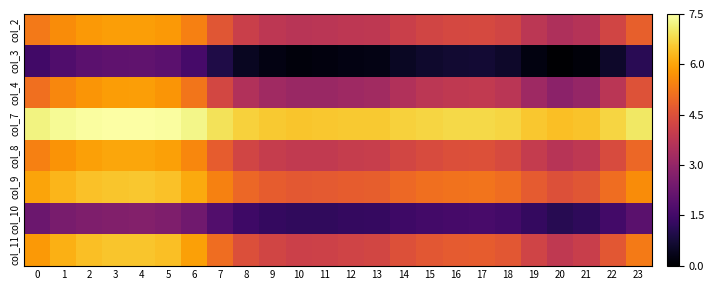

Reading left to right, list all the values displayed in this chart.

col_2: 0=5.3	1=5.6	2=5.8	3=5.9	4=5.9	5=5.8	6=5.4	7=4.6	8=4.1	9=3.8	10=3.7	11=3.7	12=3.8	13=3.8	14=4.1	15=4.2	16=4.3	17=4.3	18=4.2	19=3.8	20=3.5	21=3.6	22=4.2	23=4.8
col_3: 0=1.5	1=1.8	2=2.0	3=2.0	4=2.1	5=2.0	6=1.6	7=0.9	8=0.5	9=0.2	10=0.2	11=0.2	12=0.2	13=0.3	14=0.5	15=0.6	16=0.7	17=0.7	18=0.6	19=0.2	20=0.0	21=0.1	22=0.6	23=1.1
col_4: 0=5.1	1=5.5	2=5.8	3=5.9	4=5.9	5=5.8	6=5.2	7=4.3	8=3.5	9=3.2	10=3.1	11=3.1	12=3.2	13=3.3	14=3.6	15=3.8	16=3.9	17=3.9	18=3.7	19=3.2	20=2.8	21=3.0	22=3.7	23=4.5
col_7: 0=7.2	1=7.4	2=7.5	3=7.5	4=7.5	5=7.5	6=7.3	7=6.9	8=6.7	9=6.5	10=6.5	11=6.5	12=6.5	13=6.6	14=6.7	15=6.7	16=6.8	17=6.8	18=6.7	19=6.5	20=6.4	21=6.5	22=6.7	23=7.0
col_8: 0=5.4	1=5.7	2=5.9	3=6.0	4=6.0	5=5.9	6=5.5	7=4.8	8=4.2	9=4.0	10=3.9	11=3.9	12=4.0	13=4.0	14=4.2	15=4.4	16=4.5	17=4.5	18=4.4	19=3.9	20=3.7	21=3.8	22=4.4	23=5.0
col_9: 0=6.0	1=6.3	2=6.4	3=6.5	4=6.5	5=6.4	6=6.1	7=5.4	8=5.0	9=4.8	10=4.7	11=4.7	12=4.7	13=4.8	14=5.0	15=5.1	16=5.2	17=5.2	18=5.1	19=4.7	20=4.5	21=4.6	22=5.1	23=5.6
col_10: 0=2.3	1=2.5	2=2.6	3=2.7	4=2.7	5=2.6	6=2.3	7=1.8	8=1.4	9=1.3	10=1.2	11=1.2	12=1.3	13=1.3	14=1.5	15=1.5	16=1.6	17=1.6	18=1.5	19=1.3	20=1.1	21=1.2	22=1.5	23=2.0
col_11: 0=5.8	1=6.2	2=6.4	3=6.5	4=6.5	5=6.4	6=5.9	7=5.1	8=4.5	9=4.2	10=4.1	11=4.1	12=4.2	13=4.2	14=4.5	15=4.7	16=4.7	17=4.8	18=4.6	19=4.2	20=3.9	21=4.0	22=4.6	23=5.3